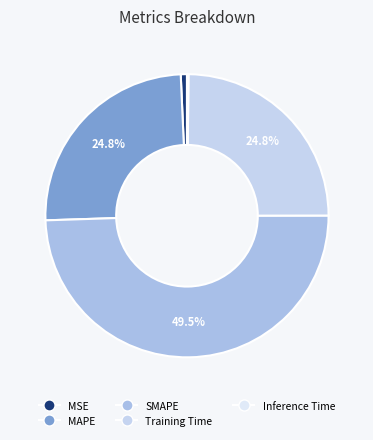

Do MAPE and MSE together represent more than half of the pie?

No